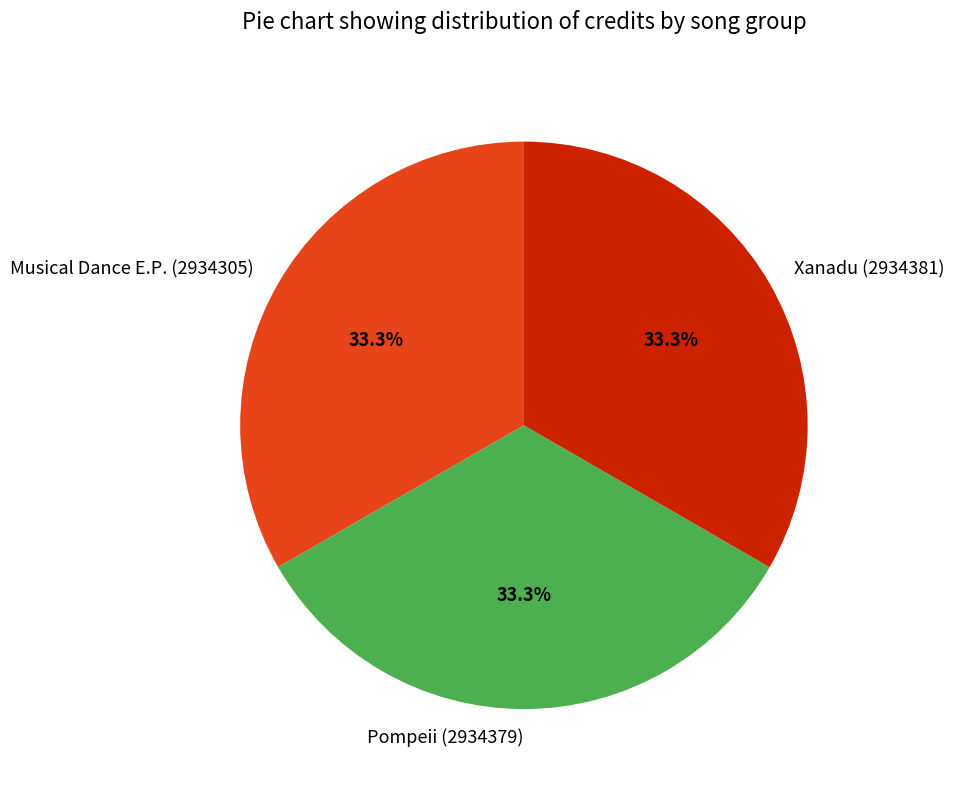

Does Musical Dance E.P. (2934305) account for over 50% of the chart?

No